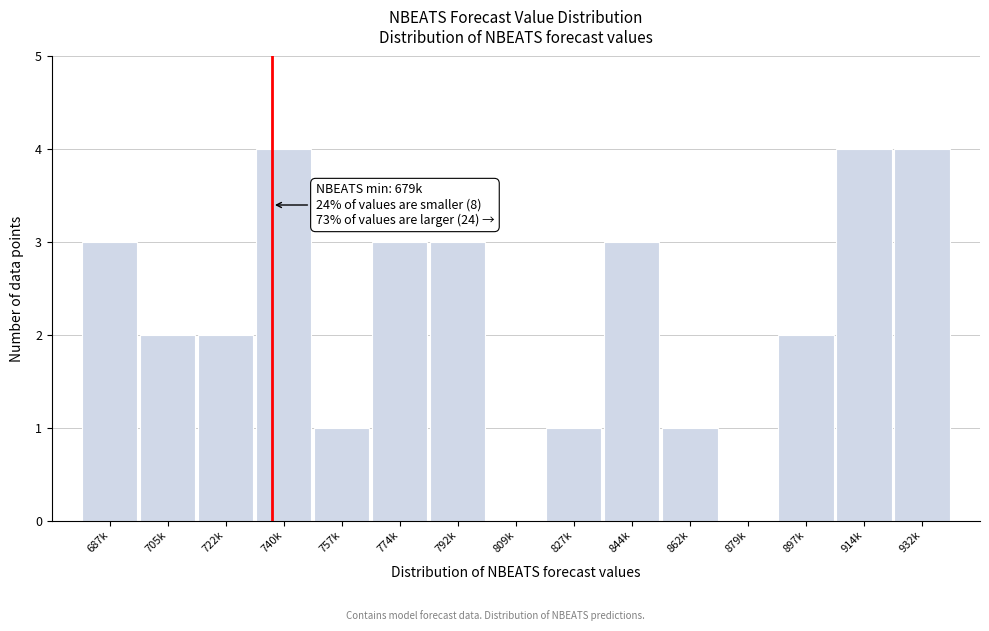

Reading left to right, what are all the values shown in this chart?

687k=3	705k=2	722k=2	740k=4	757k=1	774k=3	792k=3	809k=0	827k=1	844k=3	862k=1	879k=0	897k=2	914k=4	932k=4